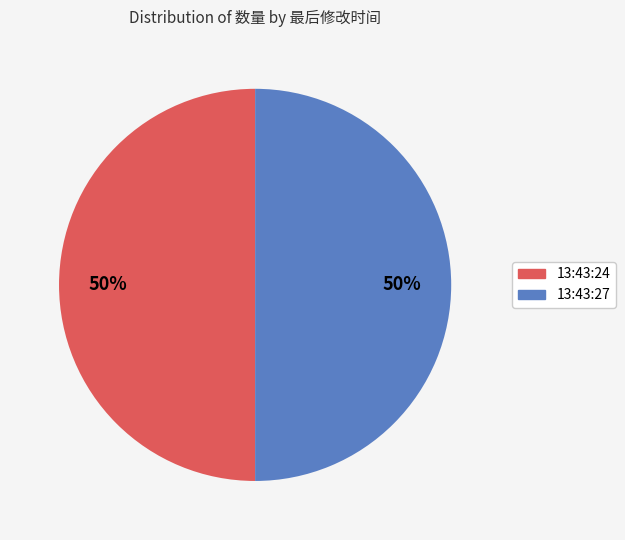

Approximately how many times larger is the value at 13:43:24 compared to 13:43:27?

1.0